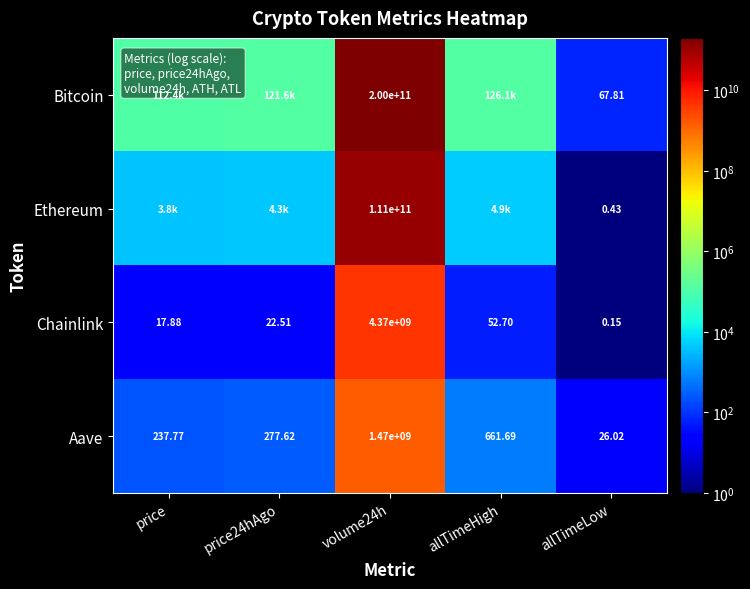

Is the value of Ethereum at volume24h greater than the value of Chainlink at price?

Yes